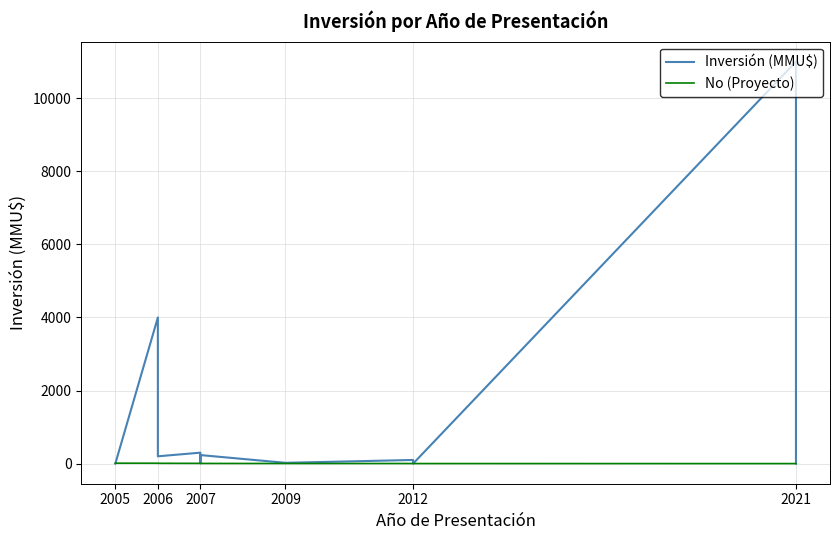

At which label does Inversión (MMU$) first exceed 200?

2006